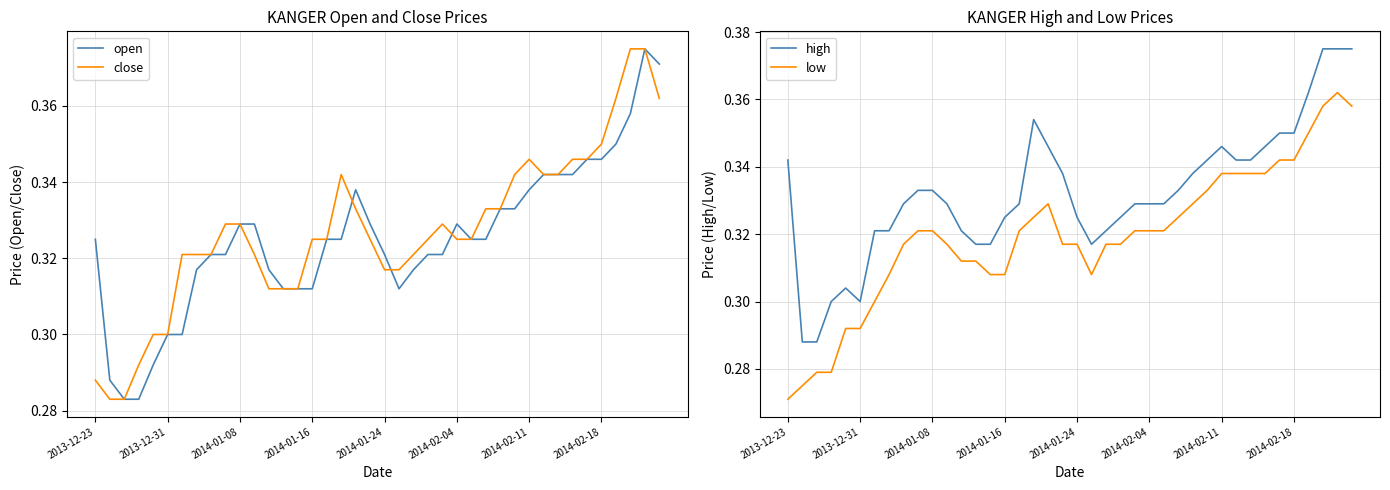

Reading right to left, list all the values displayed in this chart.

open: 0.4	0.4	0.4	0.3	0.3	0.3	0.3	0.3	0.3	0.3	0.3	0.3	0.3	0.3	0.3	0.3	0.3	0.3	0.3	0.3	0.3	0.3	0.3	0.3	0.3	0.3	0.3	0.3	0.3	0.3	0.3	0.3	0.3	0.3	0.3	0.3	0.3	0.3	0.3	0.3
close: 0.4	0.4	0.4	0.4	0.3	0.3	0.3	0.3	0.3	0.3	0.3	0.3	0.3	0.3	0.3	0.3	0.3	0.3	0.3	0.3	0.3	0.3	0.3	0.3	0.3	0.3	0.3	0.3	0.3	0.3	0.3	0.3	0.3	0.3	0.3	0.3	0.3	0.3	0.3	0.3
high: 0.4	0.4	0.4	0.4	0.3	0.3	0.3	0.3	0.3	0.3	0.3	0.3	0.3	0.3	0.3	0.3	0.3	0.3	0.3	0.3	0.3	0.3	0.4	0.3	0.3	0.3	0.3	0.3	0.3	0.3	0.3	0.3	0.3	0.3	0.3	0.3	0.3	0.3	0.3	0.3
low: 0.4	0.4	0.4	0.3	0.3	0.3	0.3	0.3	0.3	0.3	0.3	0.3	0.3	0.3	0.3	0.3	0.3	0.3	0.3	0.3	0.3	0.3	0.3	0.3	0.3	0.3	0.3	0.3	0.3	0.3	0.3	0.3	0.3	0.3	0.3	0.3	0.3	0.3	0.3	0.3